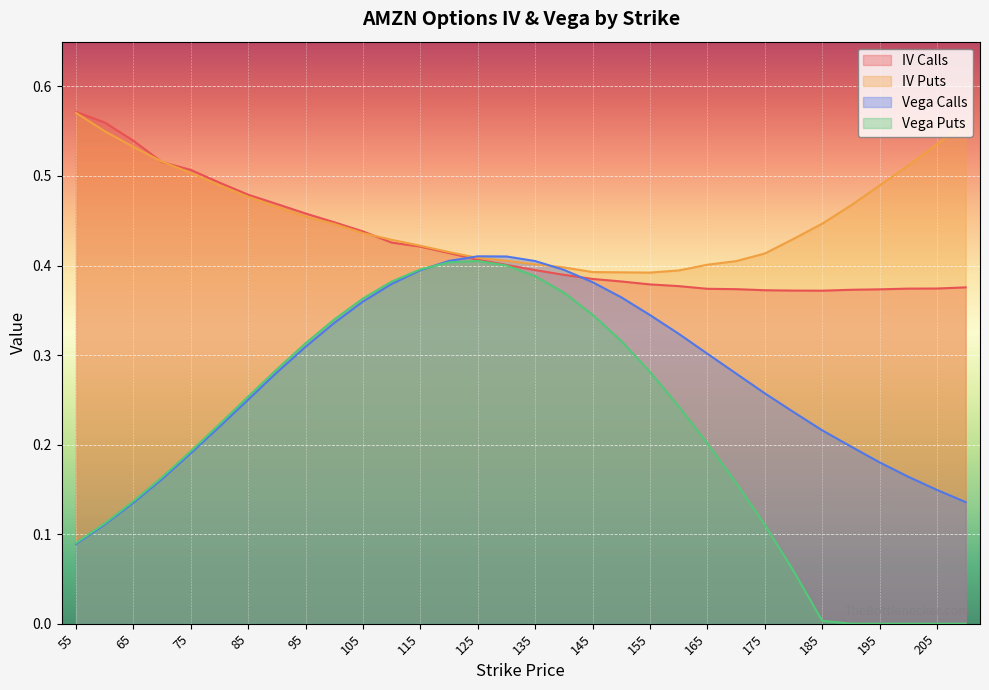

Rank the series at 120 from highest to lowest value.

iv_puts, iv_calls, vega_calls, vega_puts